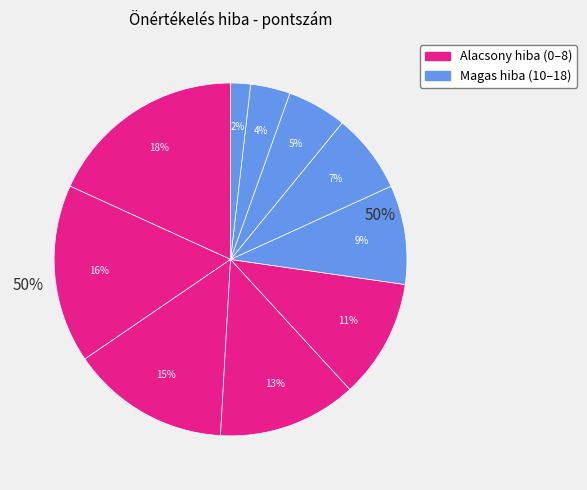

Is there a majority slice in this chart?

No